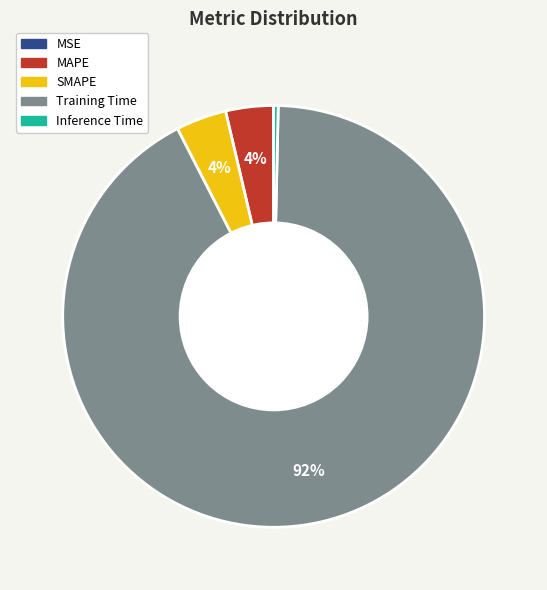

What is the largest slice in the pie chart?

Training Time